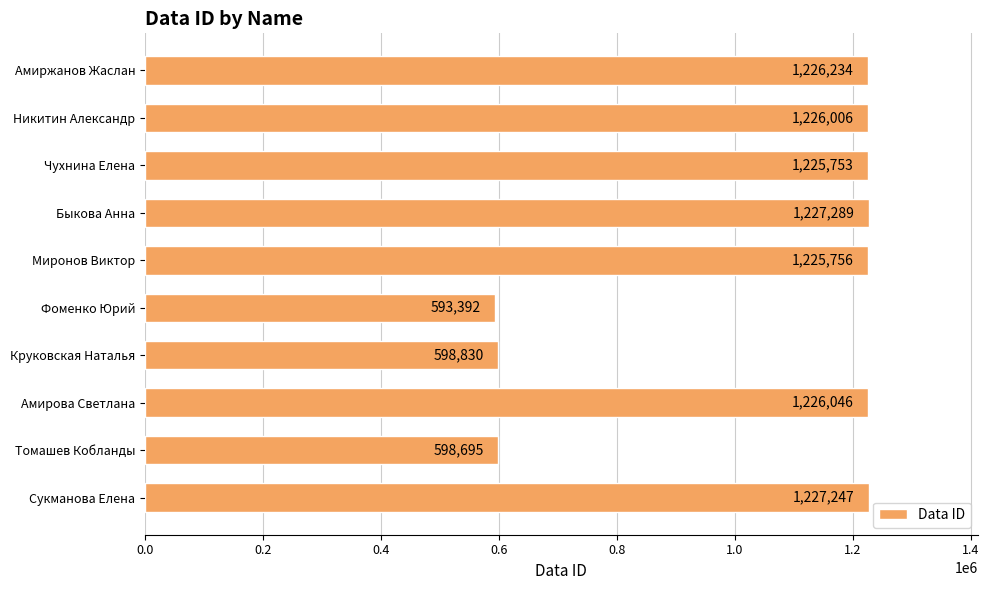

What is the difference between the maximum and minimum values?

633897